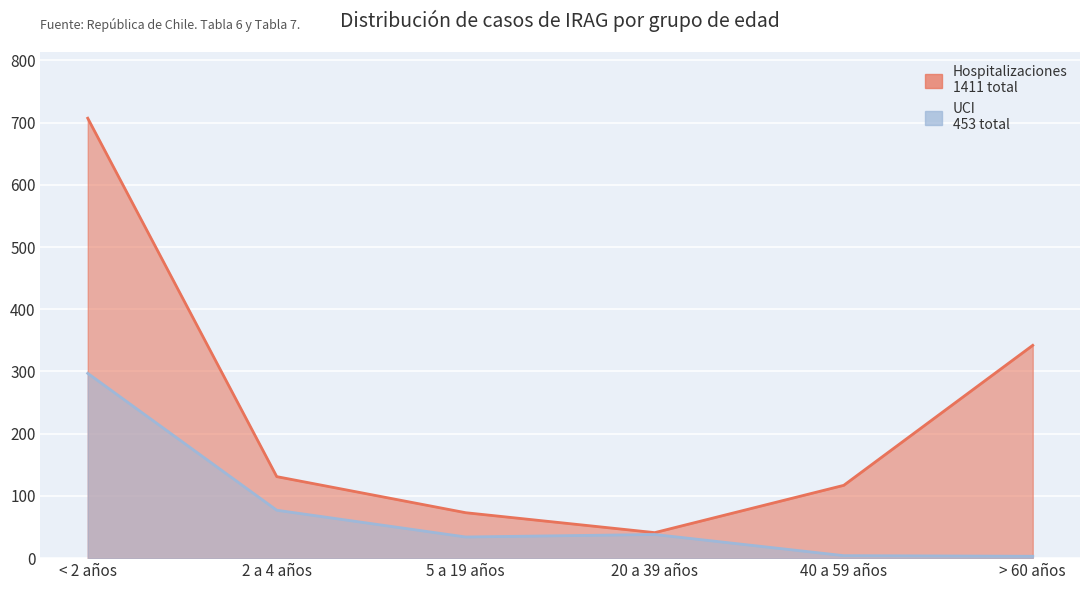

Reading left to right, extract all data points from this chart.

Hospitalizaciones: 707	131	73	41	117	342
UCI: 297	77	34	38	4	3